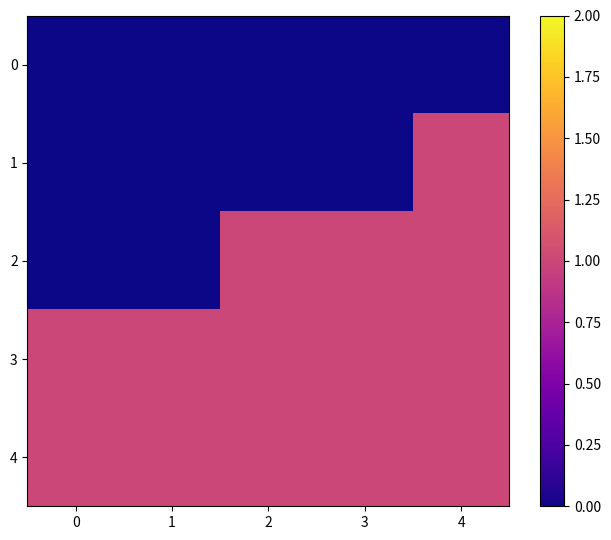

Reading left to right, transcribe all the data shown in this chart.

0: 0=0	1=0	2=0	3=0	4=0
1: 0=0	1=0	2=0	3=0	4=1
2: 0=0	1=0	2=1	3=1	4=1
3: 0=1	1=1	2=1	3=1	4=1
4: 0=1	1=1	2=1	3=1	4=1